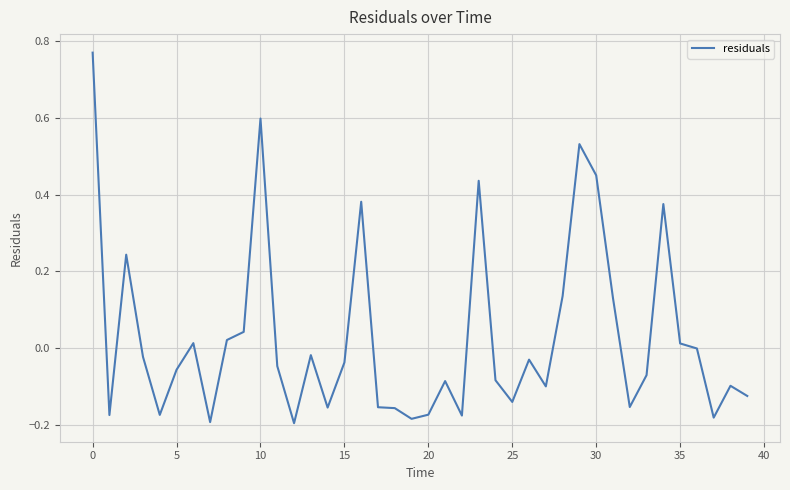

What is the difference between the maximum and minimum values?

1.0